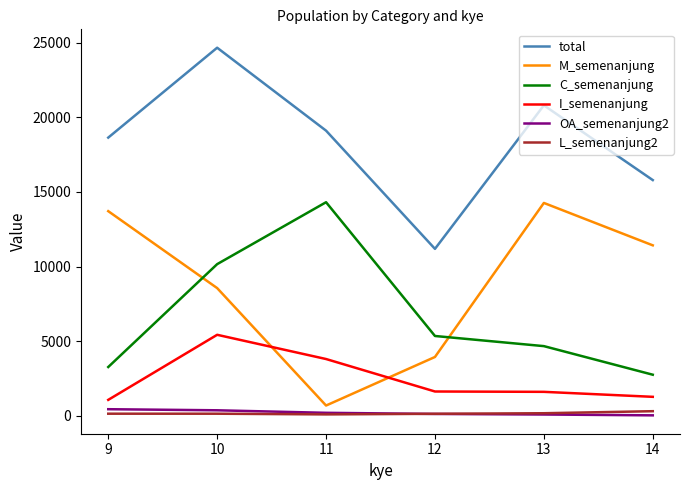

At which category is the sum across all series the highest?

10